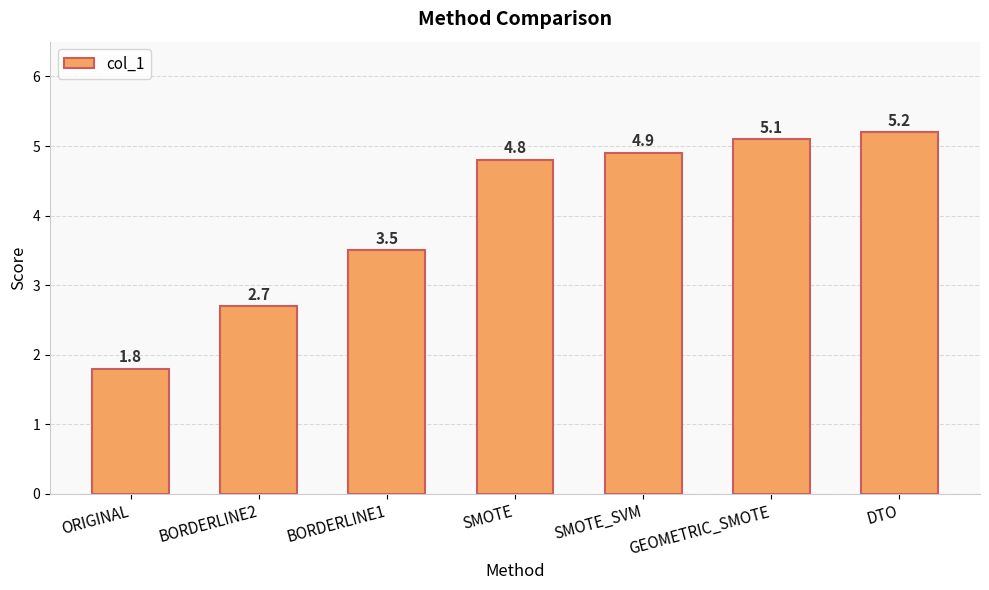

At which label does the data first exceed 4?

SMOTE